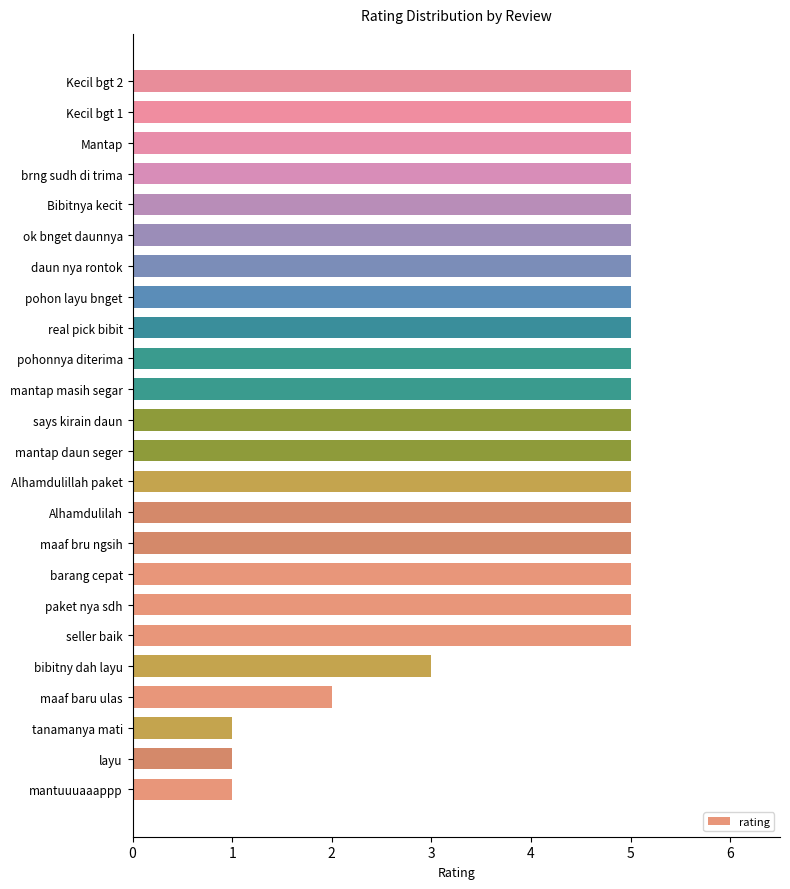

What is the minimum value shown in the chart?

1